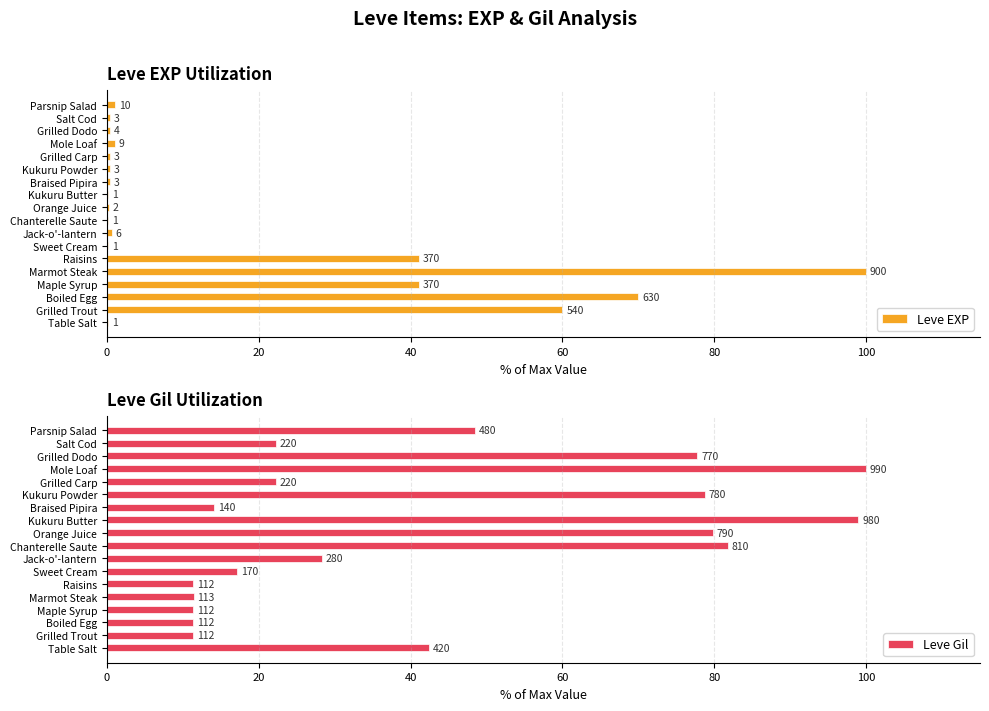

Are the bars grouped side by side (vs. stacked)?

Yes